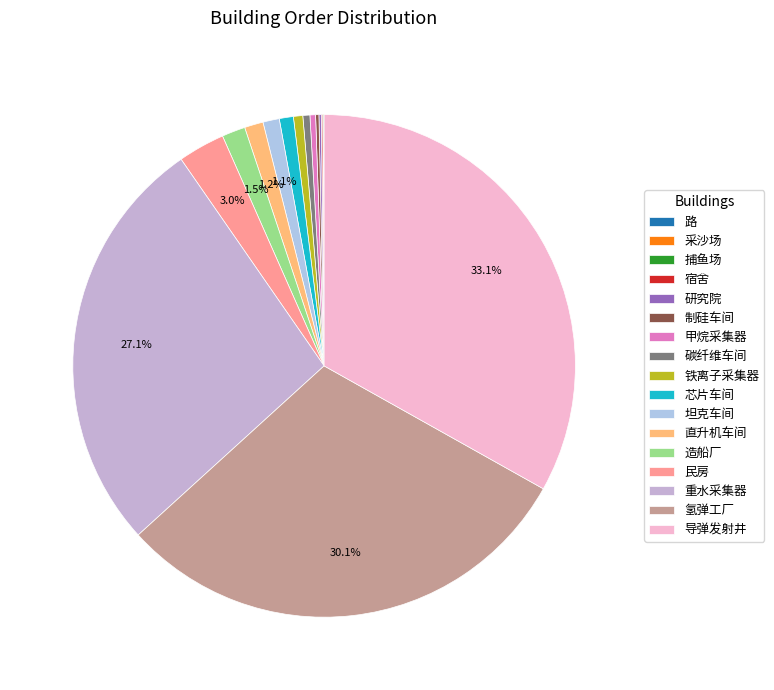

To the nearest percent, what portion does 民房 represent?

3%